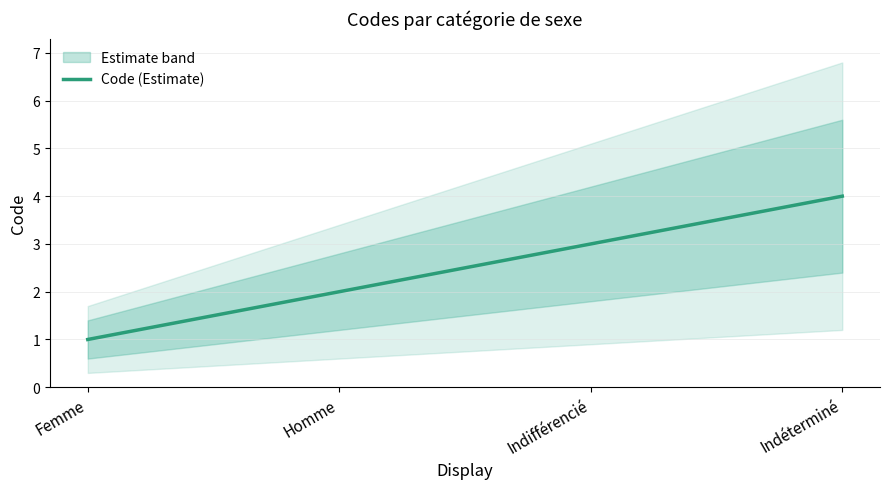

Which has a higher value, Indéterminé or Femme?

Indéterminé